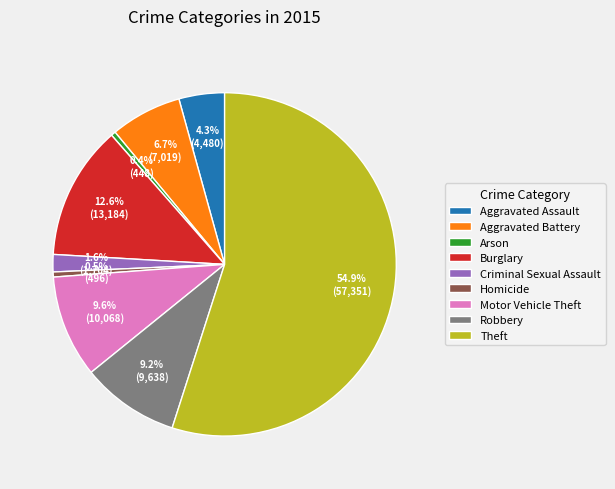

To the nearest percent, what is the difference between the largest and smallest slice percentages?

55%